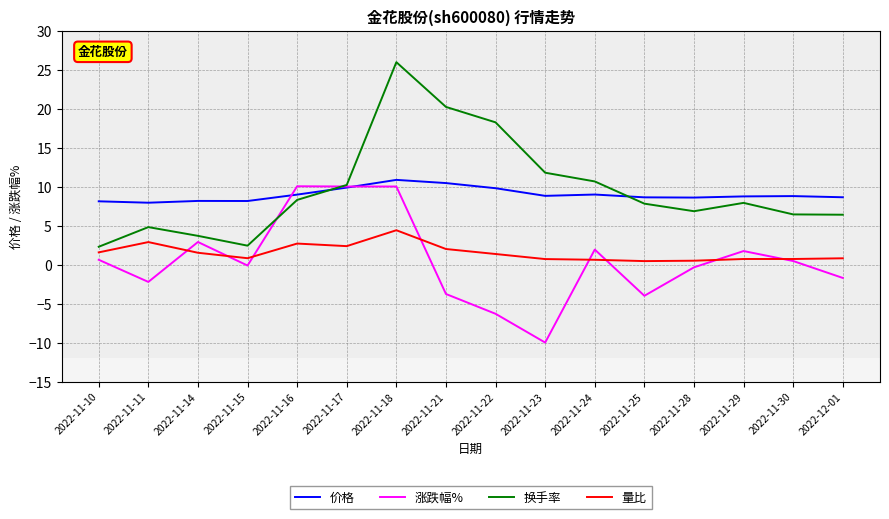

What is the minimum value shown in the chart?

-10.0